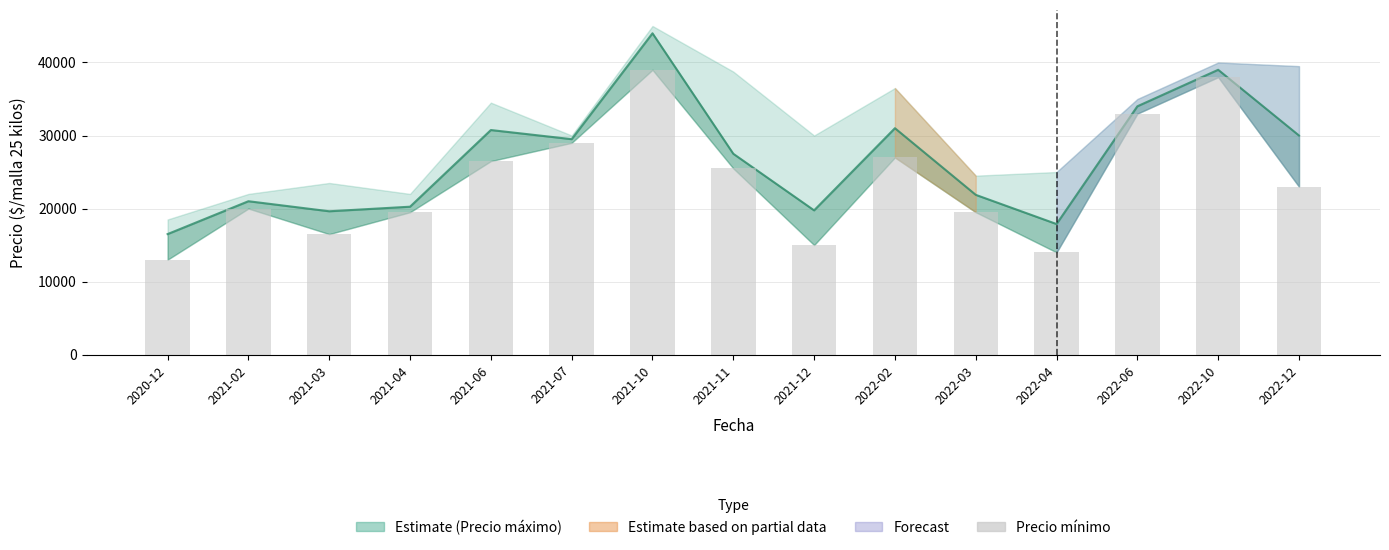

What is the ratio of the value at 2022-02 to the value at 2022-12?

1.2